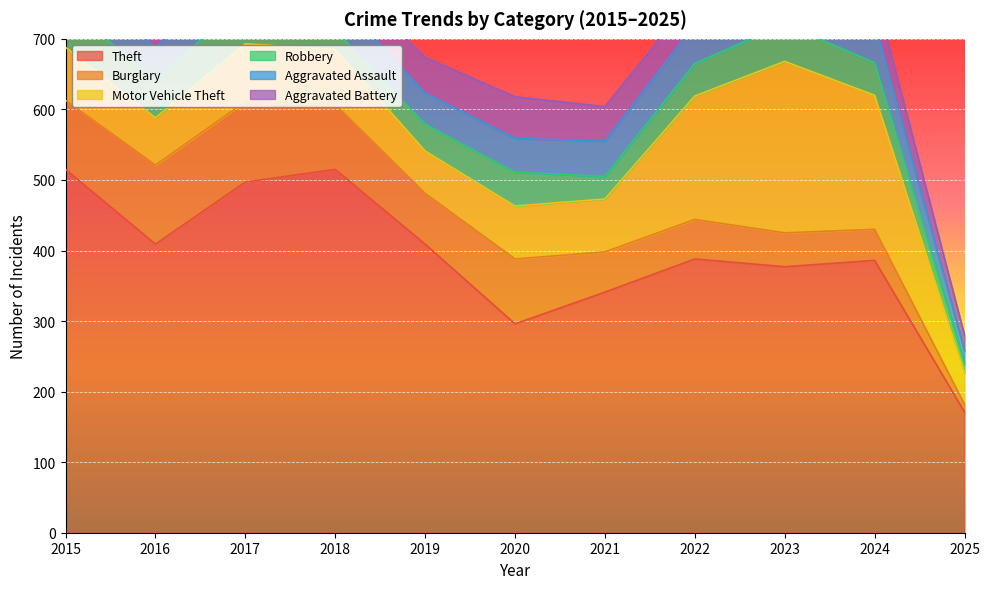

True or false: Theft and Burglary cross at least once.

False